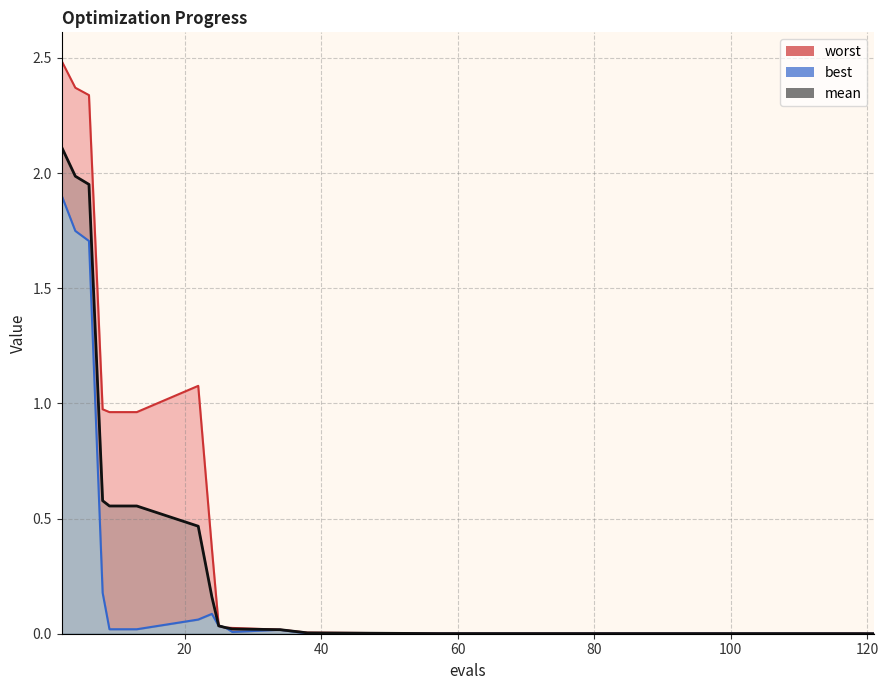

True or false: mean and worst cross at least once.

False